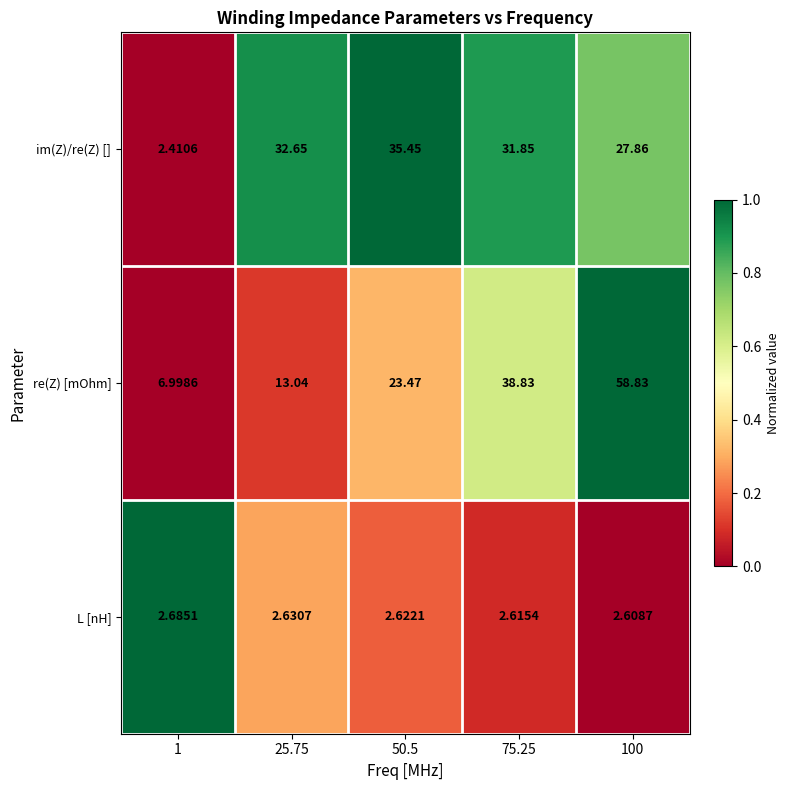

At which category is the sum across all series the highest?

100